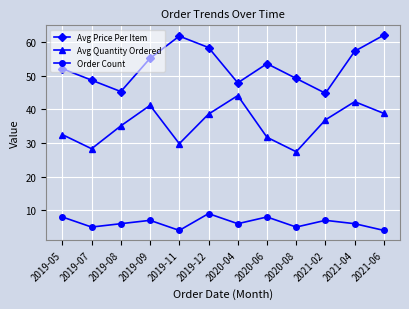

At which category does Avg Price Per Item reach its first local peak?

2019-11